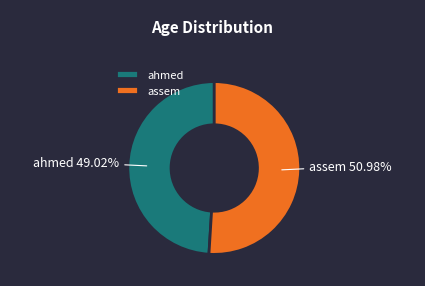

Which slice is the largest?

assem